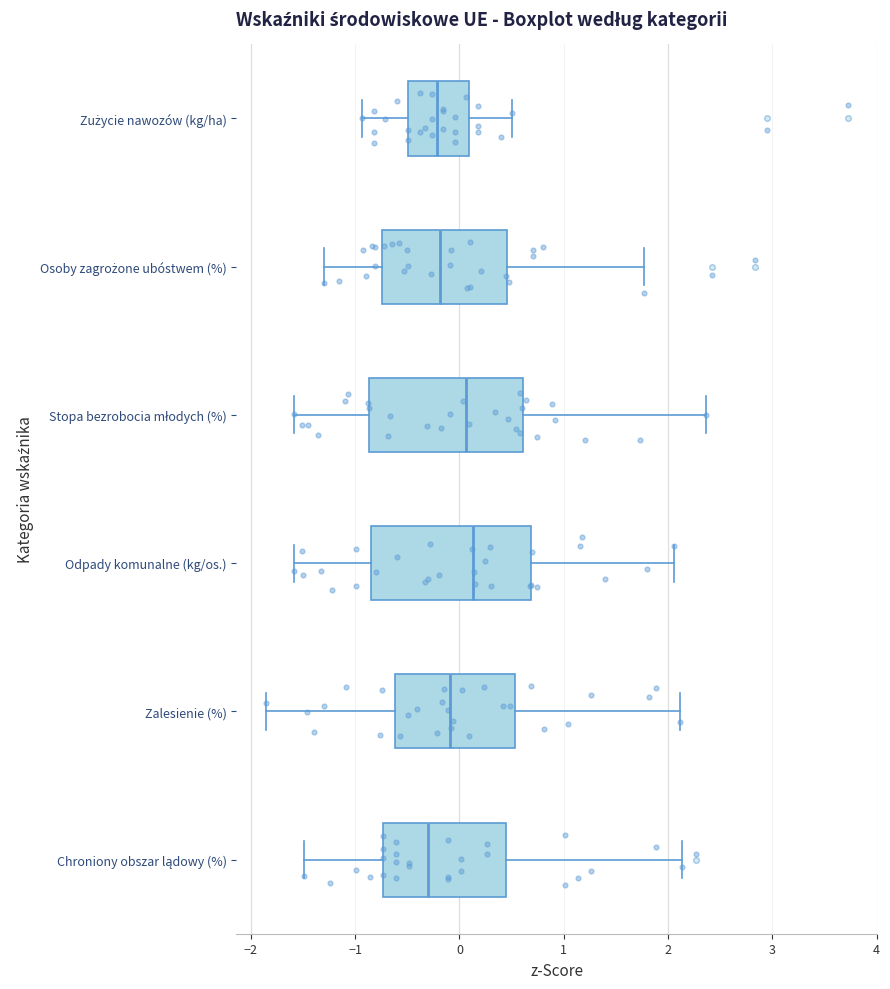

Where does the median line of the box for Stopa bezrobocia młodych (%) sit on the x-axis? The values are not printed on the chart, so give them approximately, as read against the axis.

0.1